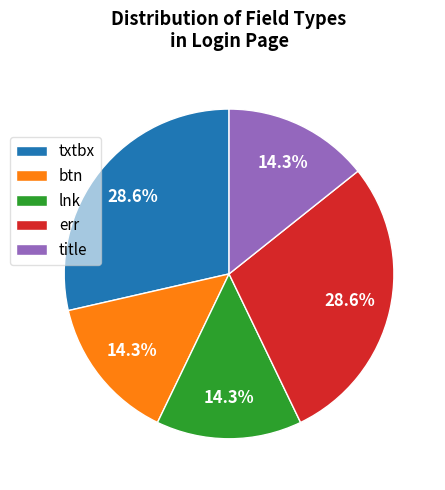

Count the number of slices in the pie.

5